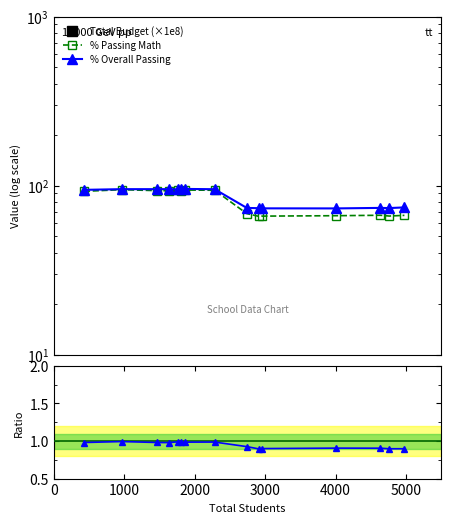

Is it true that % Overall Passing equals 62.8 at 2000?

False